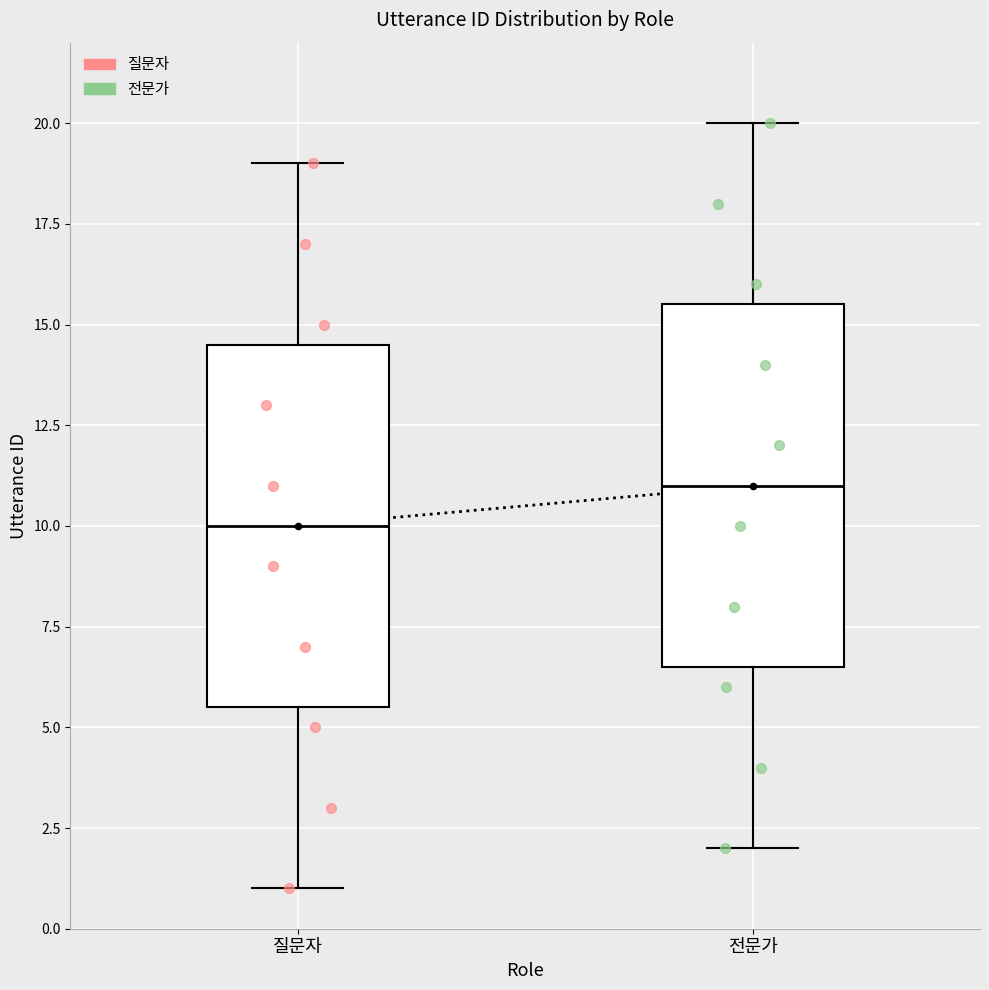

Reading left to right, transcribe this box plot: for each box, give where its median line is, the range the box spans, and where its two whiskers end, as read against the y-axis. The values are not printed on the chart, so give them approximately, as read against the axis.

질문자: median 10.0, box 5.5 to 14.5, whiskers 1.0 to 19.0
전문가: median 11.0, box 6.5 to 15.5, whiskers 2.0 to 20.0